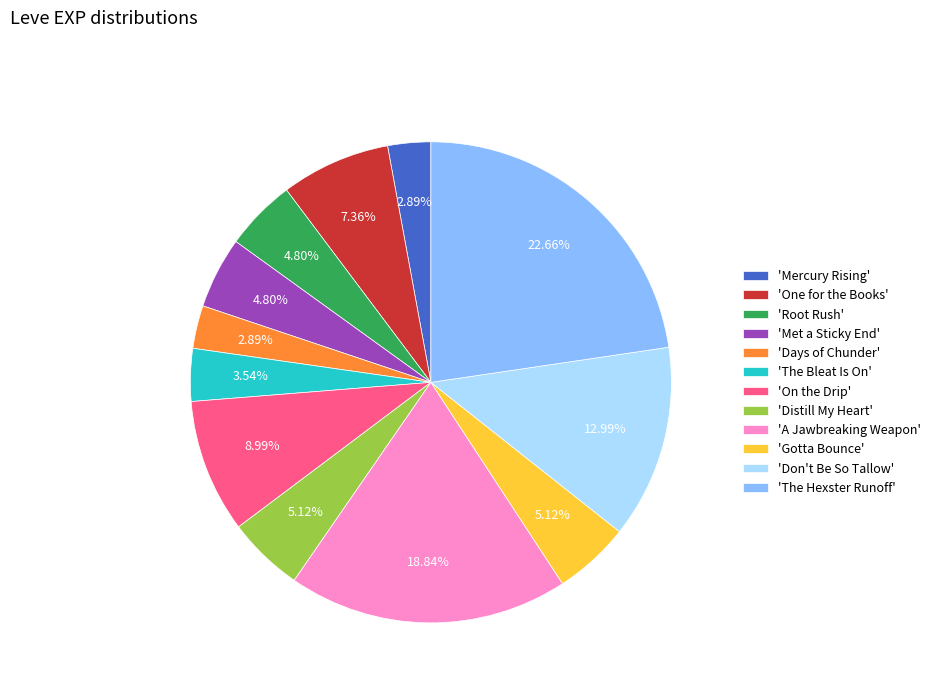

How many slices are in this pie chart?

12